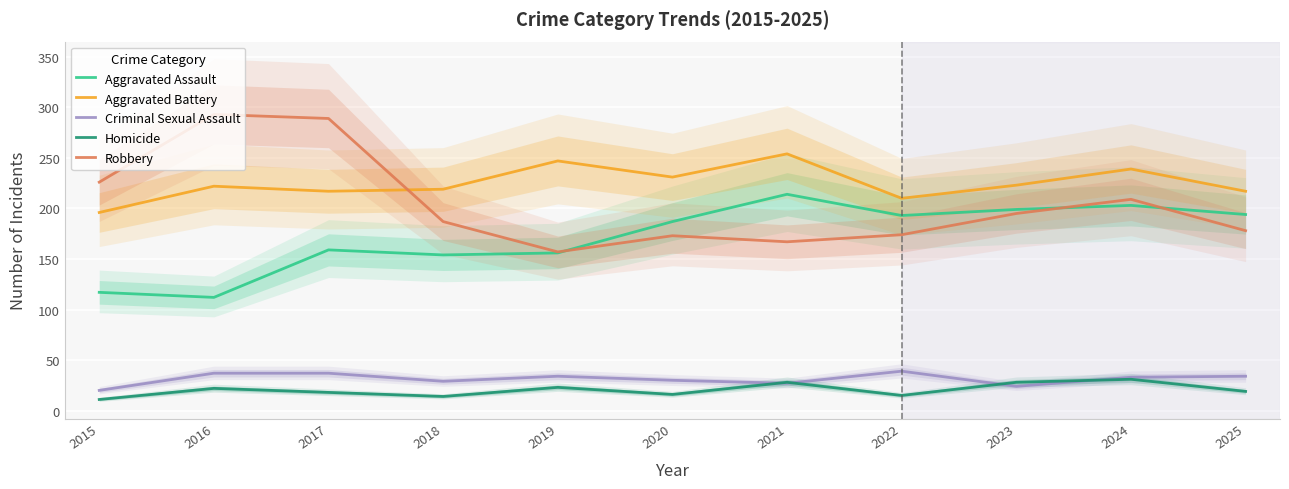

The value of Aggravated Battery at 2021 is 65. True or false?

False